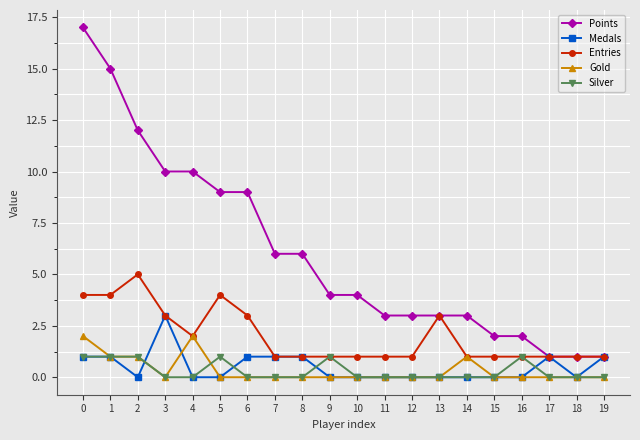

Reading right to left, list all the values displayed in this chart.

Points: 19=1	18=1	17=1	16=2	15=2	14=3	13=3	12=3	11=3	10=4	9=4	8=6	7=6	6=9	5=9	4=10	3=10	2=12	1=15	0=17
Medals: 19=1	18=0	17=1	16=0	15=0	14=0	13=0	12=0	11=0	10=0	9=0	8=1	7=1	6=1	5=0	4=0	3=3	2=0	1=1	0=1
Entries: 19=1	18=1	17=1	16=1	15=1	14=1	13=3	12=1	11=1	10=1	9=1	8=1	7=1	6=3	5=4	4=2	3=3	2=5	1=4	0=4
Gold: 19=0	18=0	17=0	16=0	15=0	14=1	13=0	12=0	11=0	10=0	9=0	8=0	7=0	6=0	5=0	4=2	3=0	2=1	1=1	0=2
Silver: 19=0	18=0	17=0	16=1	15=0	14=0	13=0	12=0	11=0	10=0	9=1	8=0	7=0	6=0	5=1	4=0	3=0	2=1	1=1	0=1